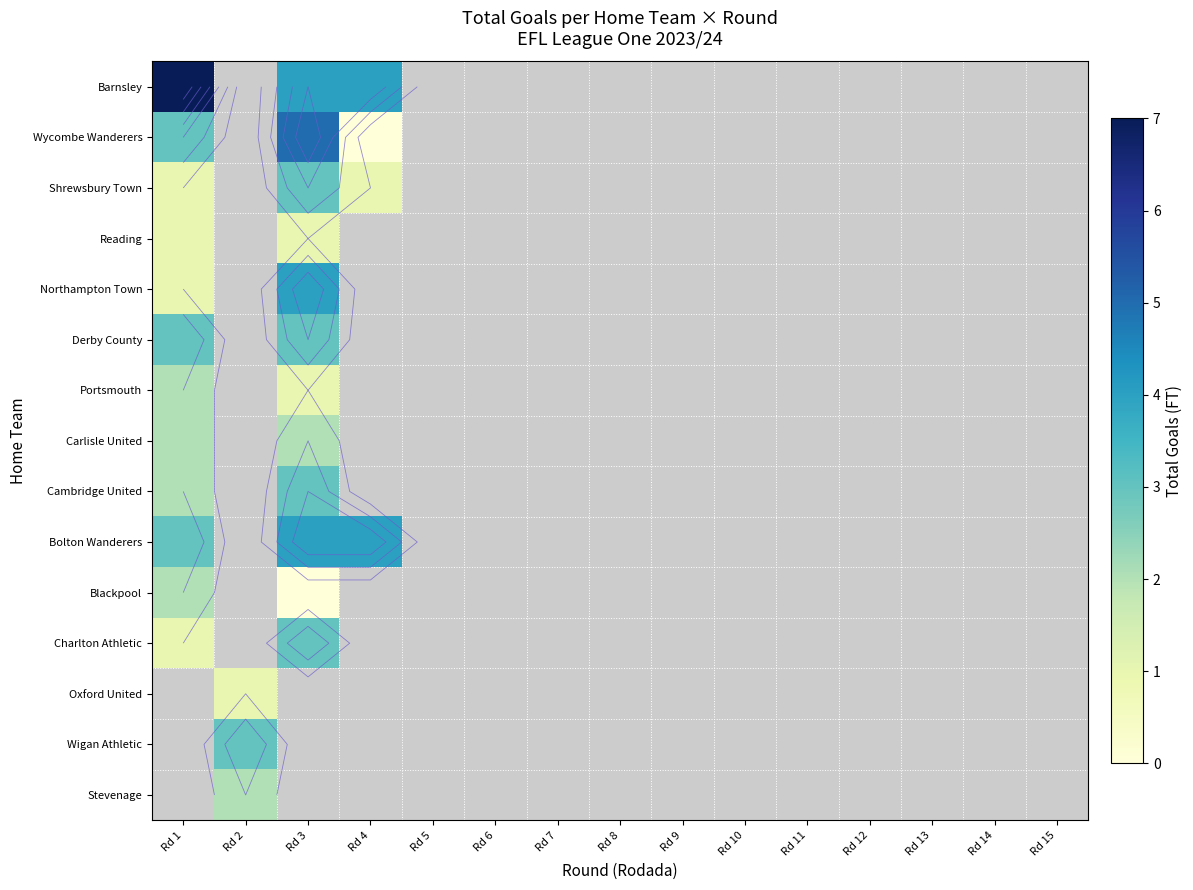

The Barnsley series shows -1 at Rd 12. True or false?

False